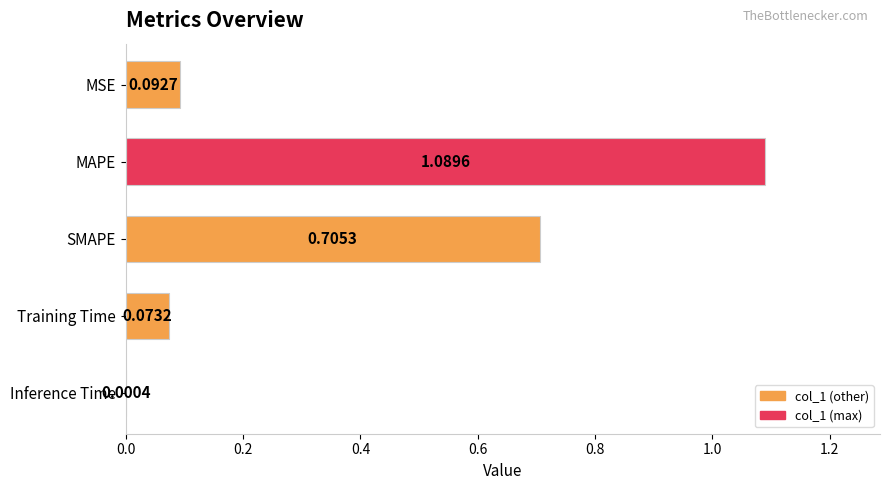

At which label is the value closest to 0?

Inference Time